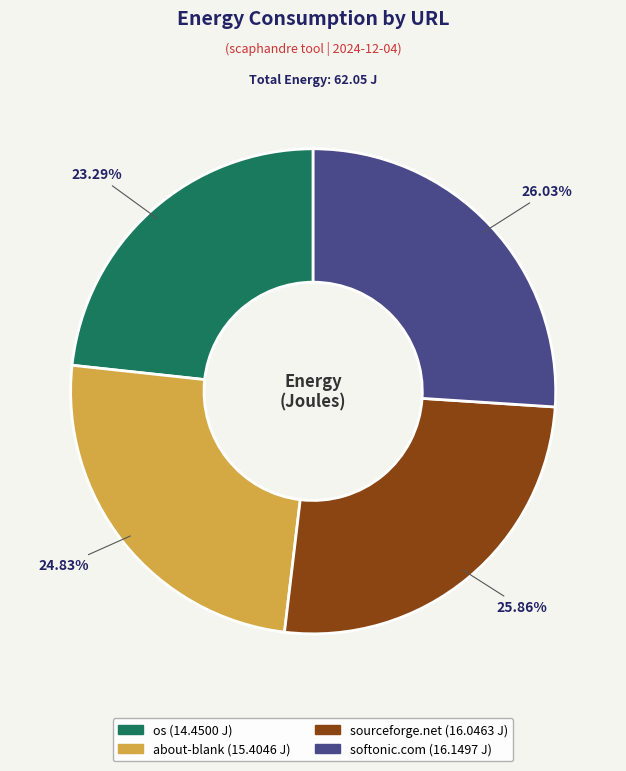

Is there a majority slice in this chart?

No